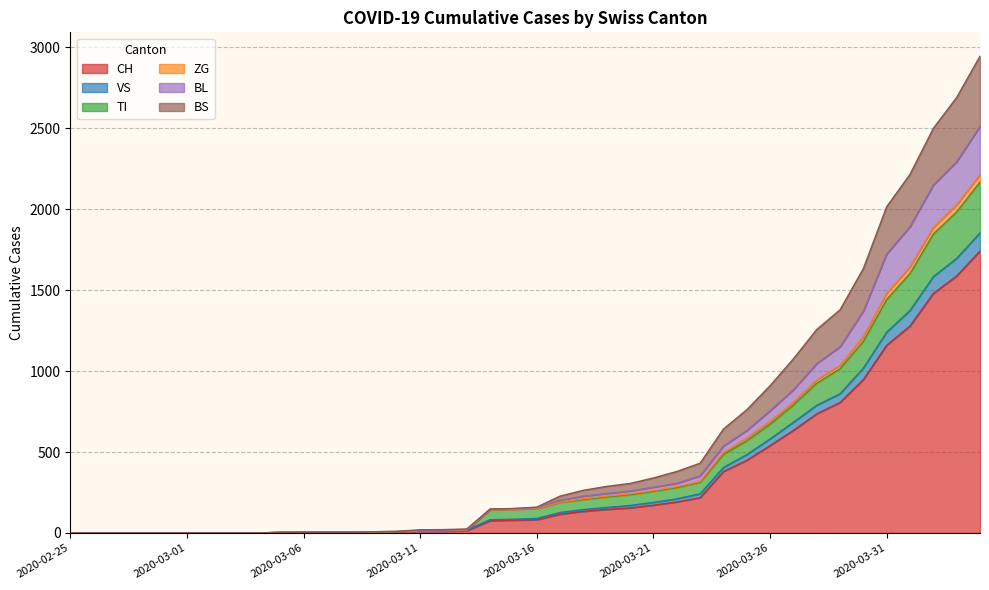

What is the highest value of the CH series?

1742